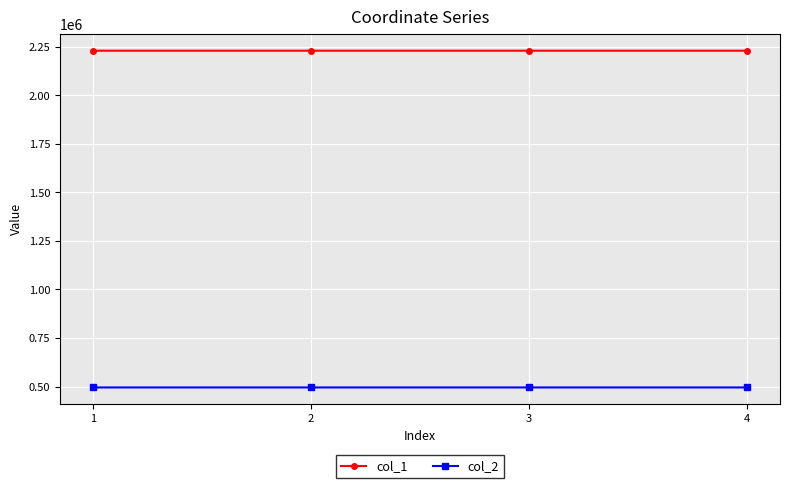

What is the difference between the highest and lowest values at 4?

1734645.4